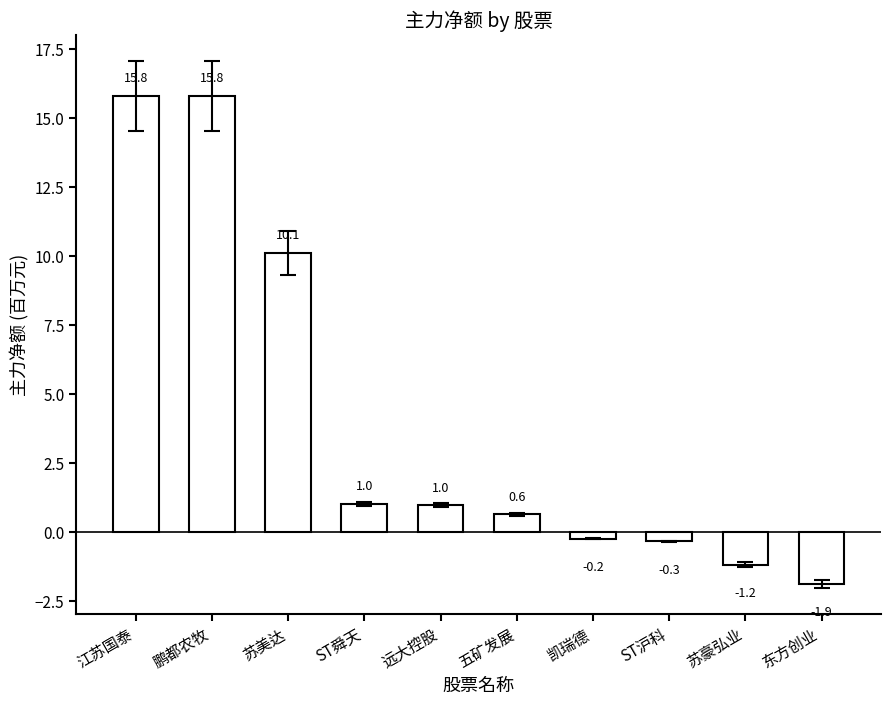

Which label corresponds to the smallest value in the chart?

东方创业